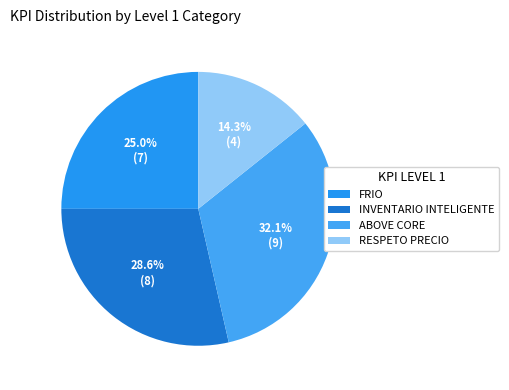

True or false: FRIO accounts for 34% of the total.

False